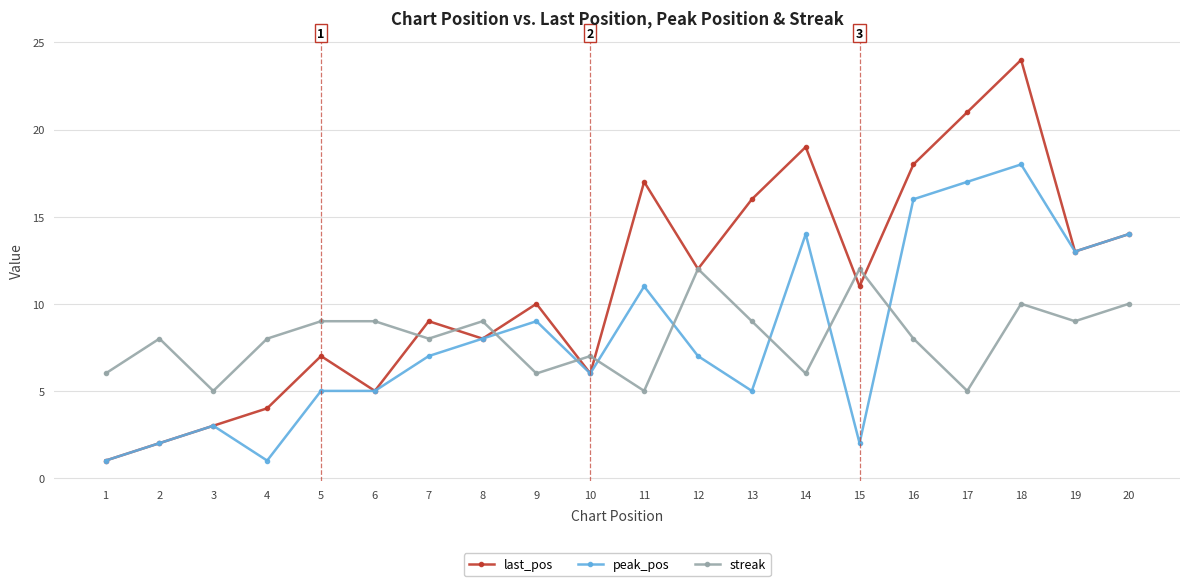

What is the value of the last_pos point at the 11th from the left?

17